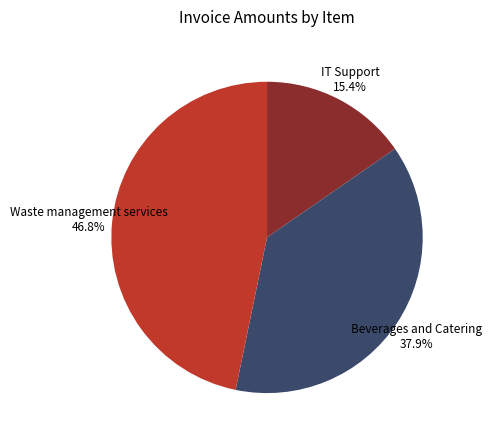

Is there a majority slice in this chart?

No